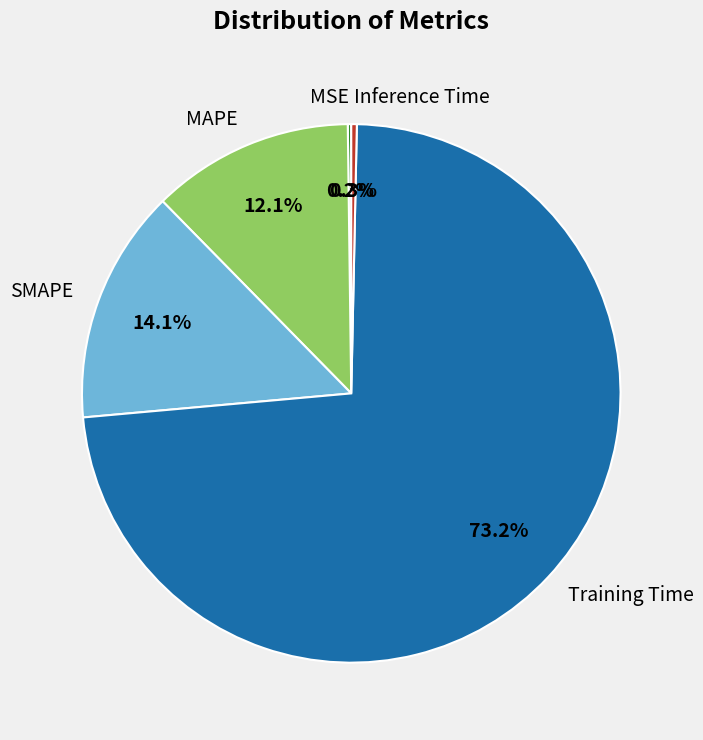

Is there any slice that represents more than half of the pie?

Yes